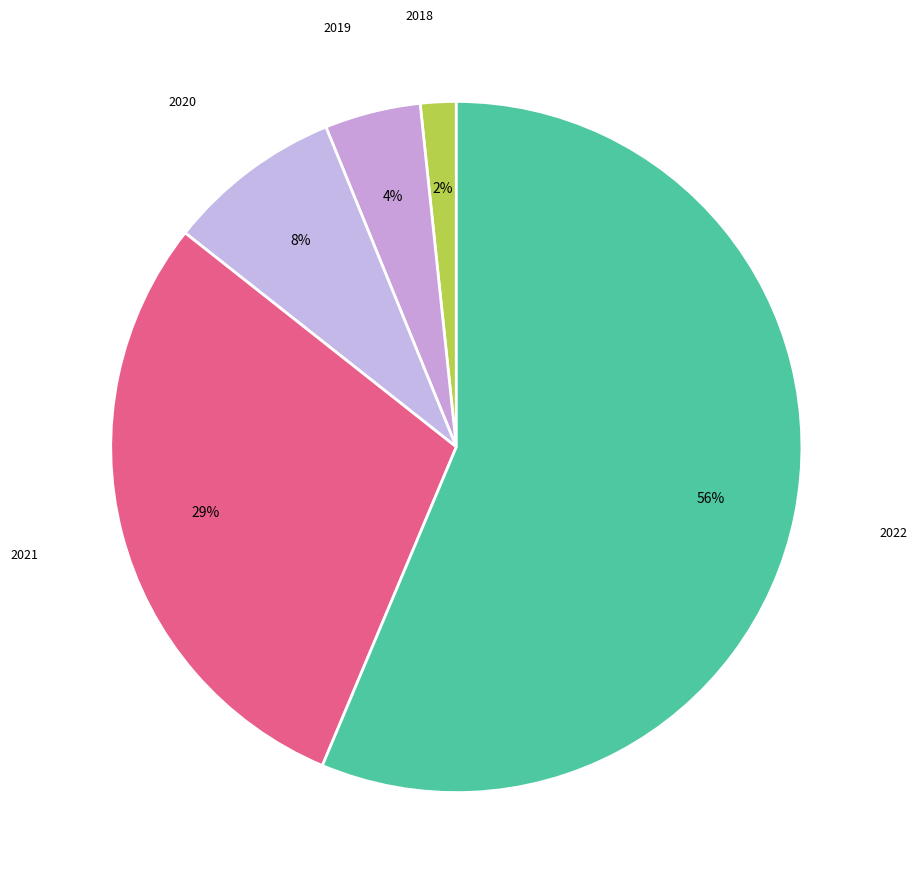

What percentage is the 2018 slice, to the nearest percent?

2%